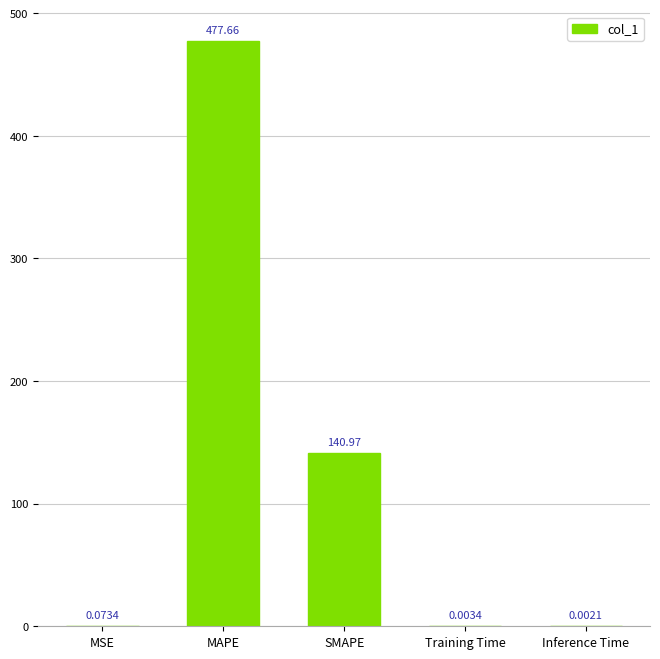

What is the sum of all values?

618.7